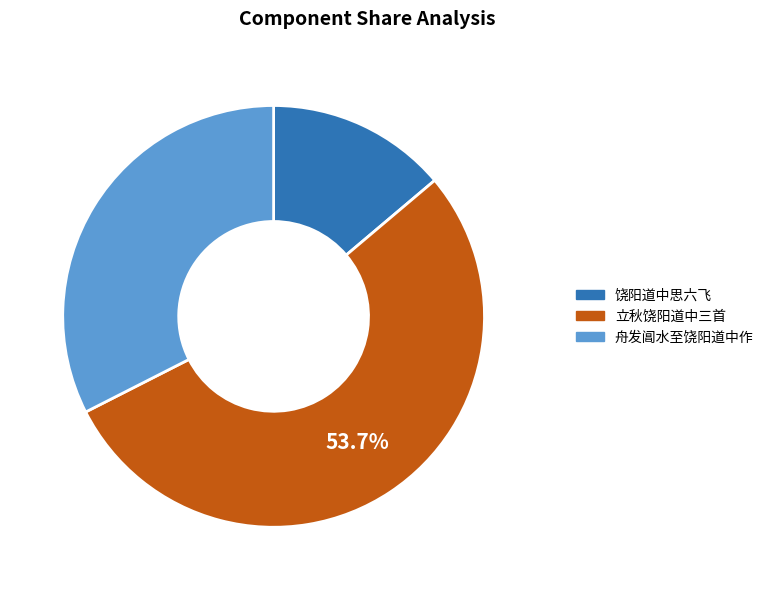

Is there any slice that represents more than half of the pie?

Yes